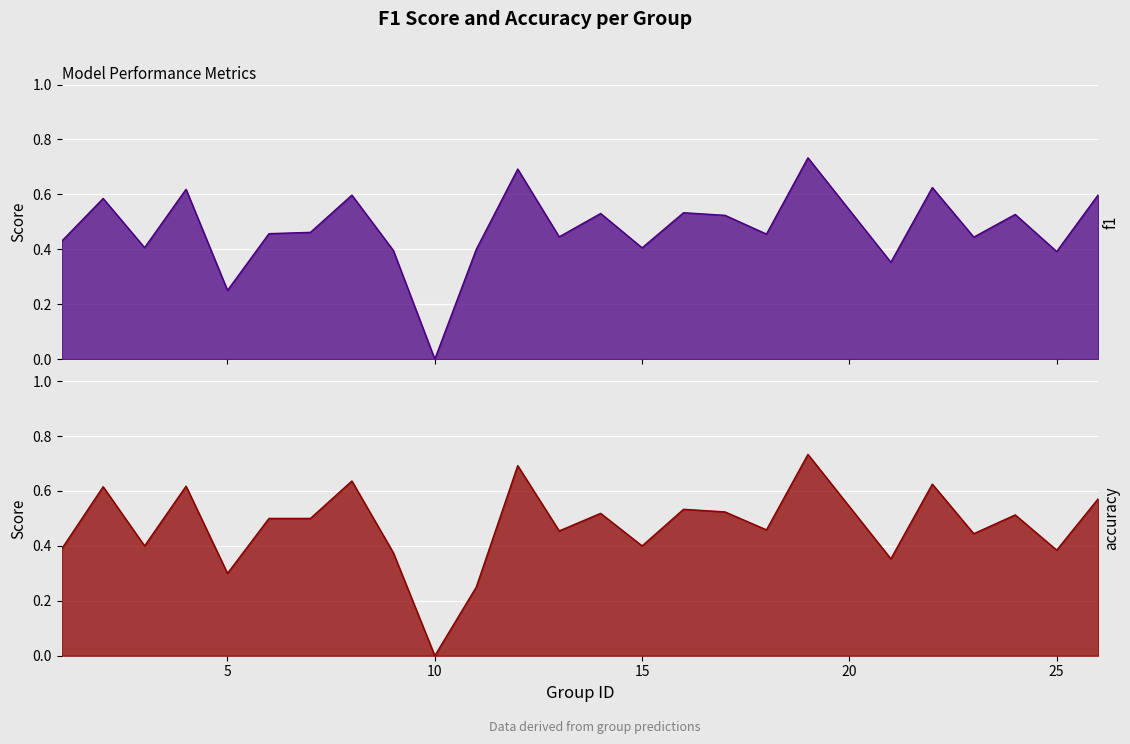

Which series has the largest total across all categories?

f1